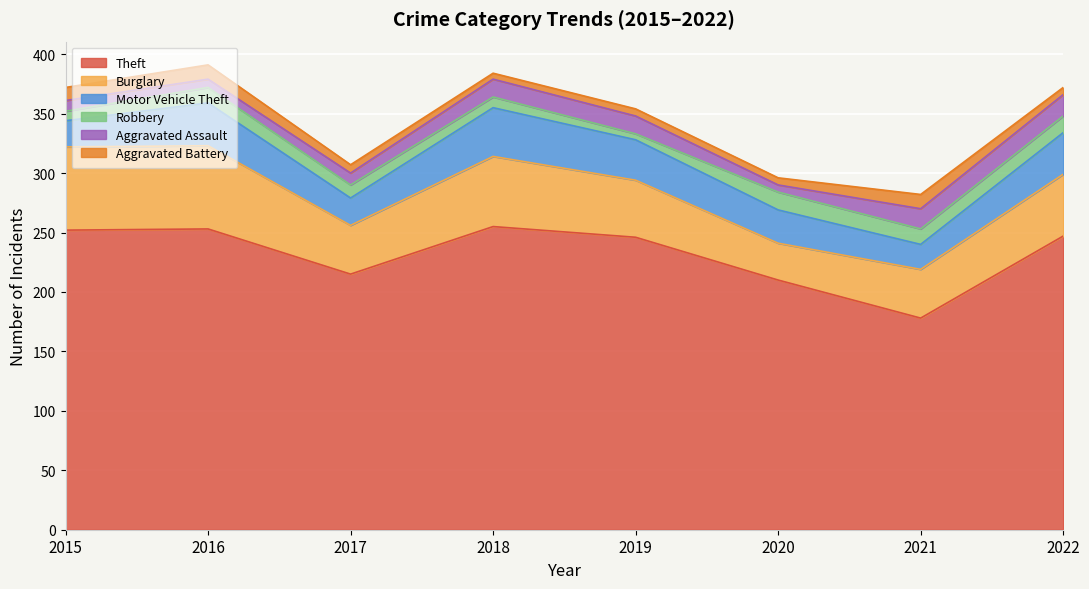

Does the chart display data point markers on the line(s)?

No